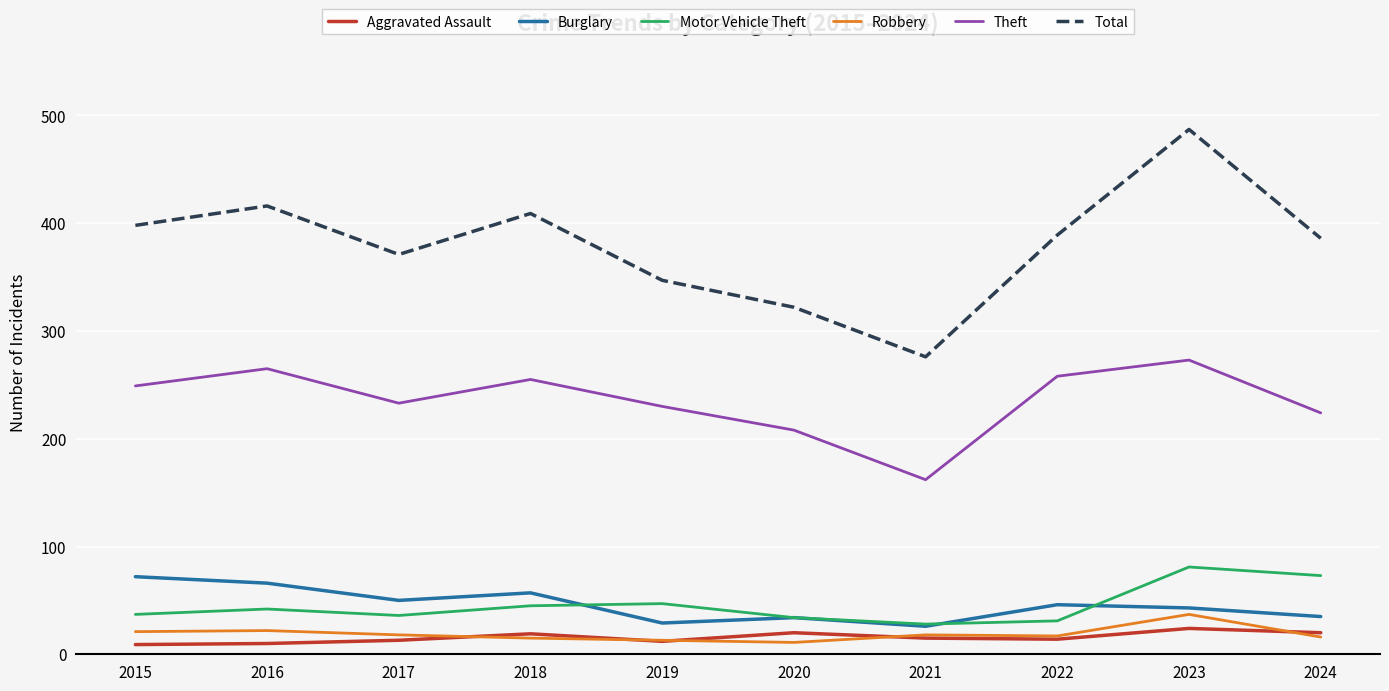

What is the difference between the maximum and minimum values in the Total series?

211